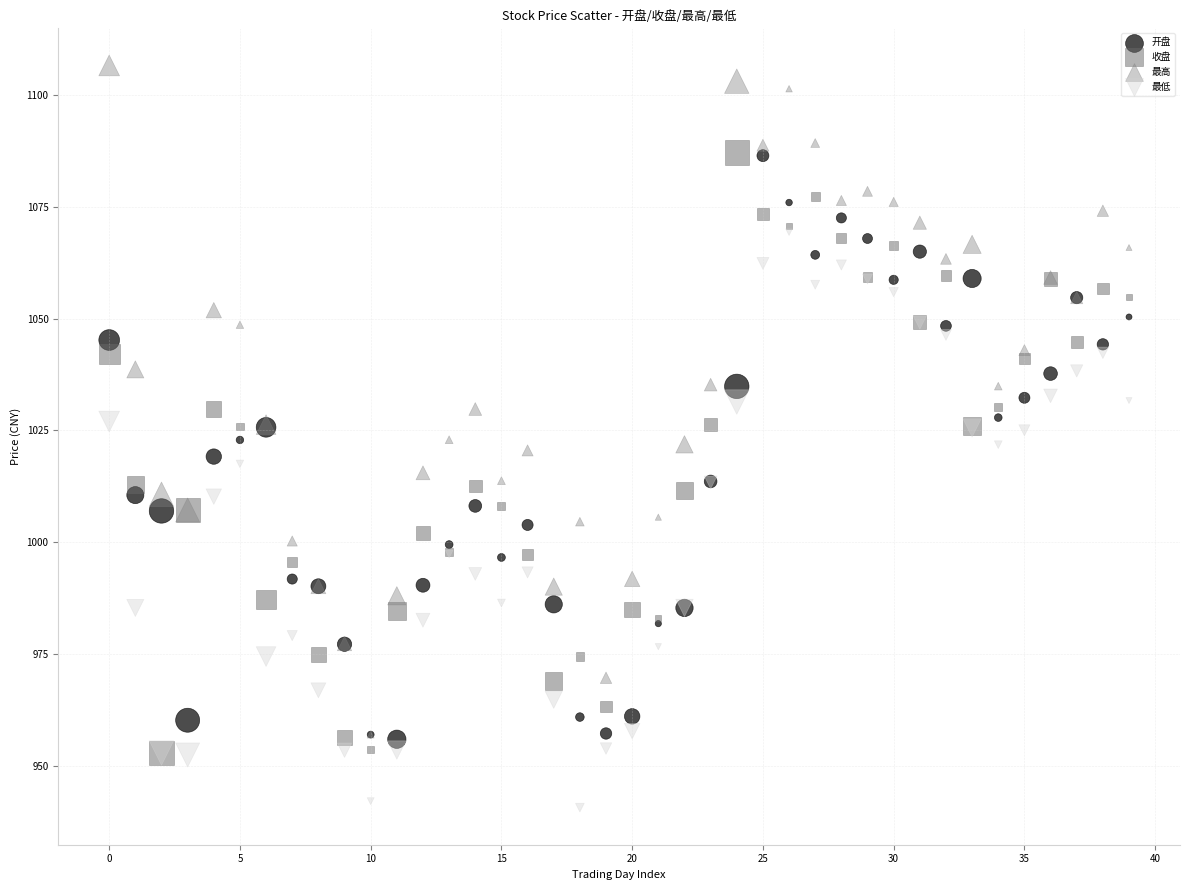

Which series contains the highest Y value?

最高